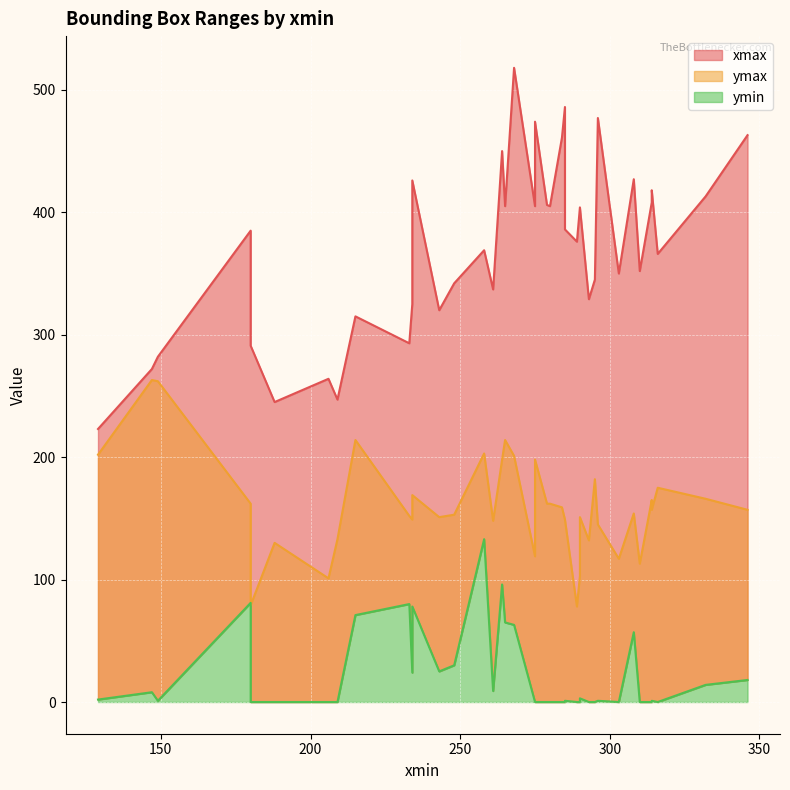

At which category is the sum across all series the highest?

268